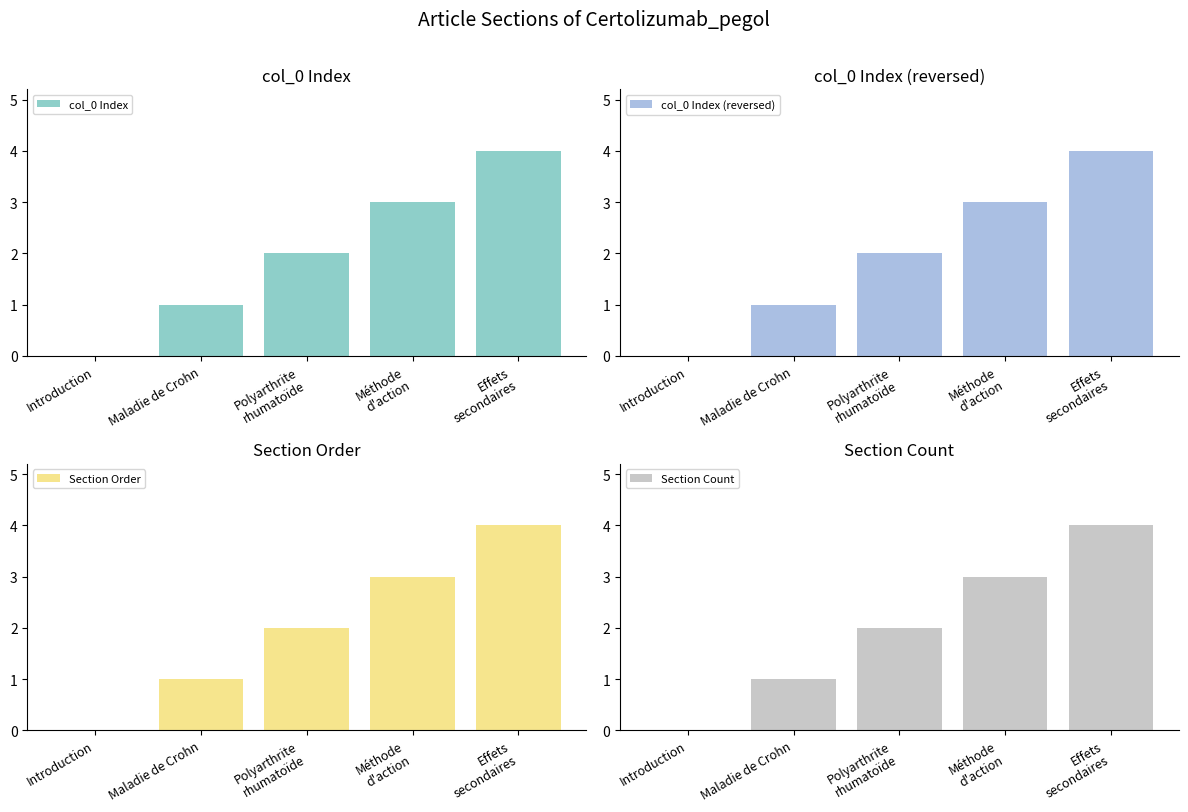

Count the Section Count values in the range 1 to 3.

3